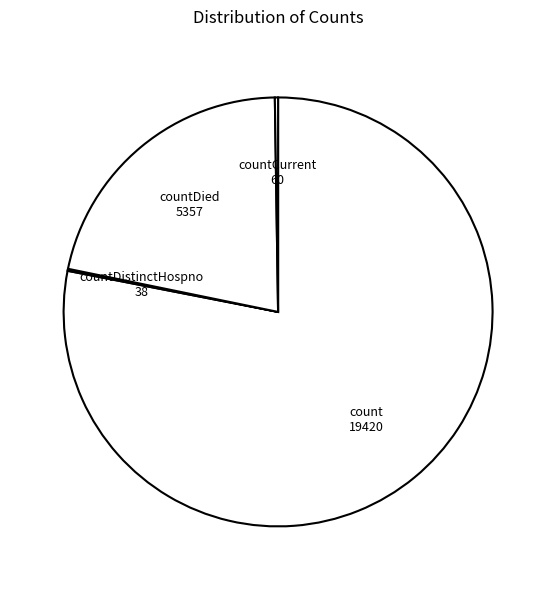

Does count account for over 50% of the chart?

Yes